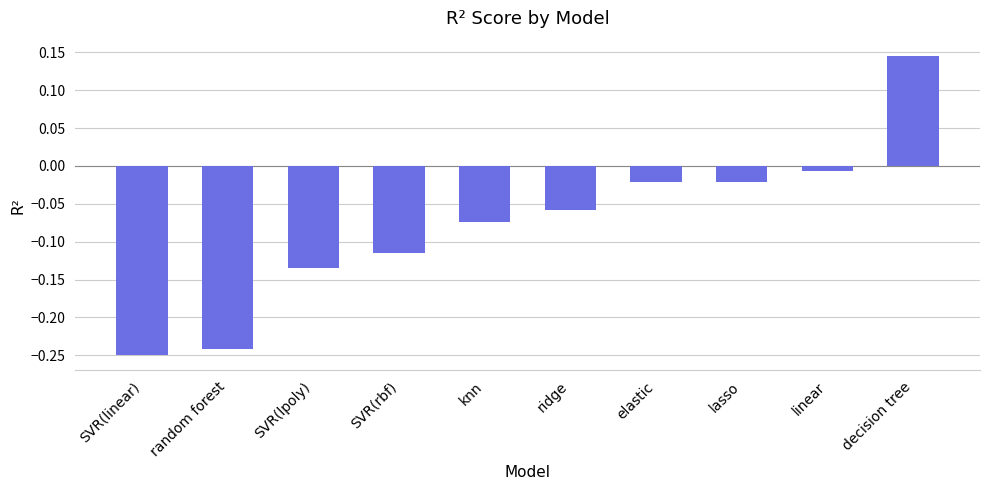

Which label corresponds to the largest value in the chart?

decision tree